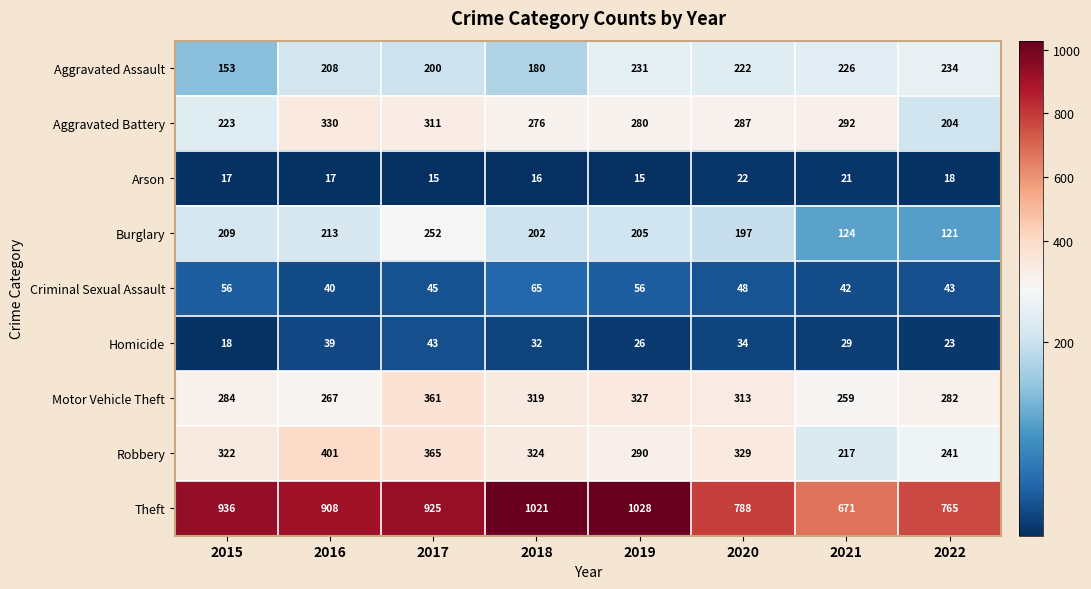

Which series has the largest total across all categories?

Theft